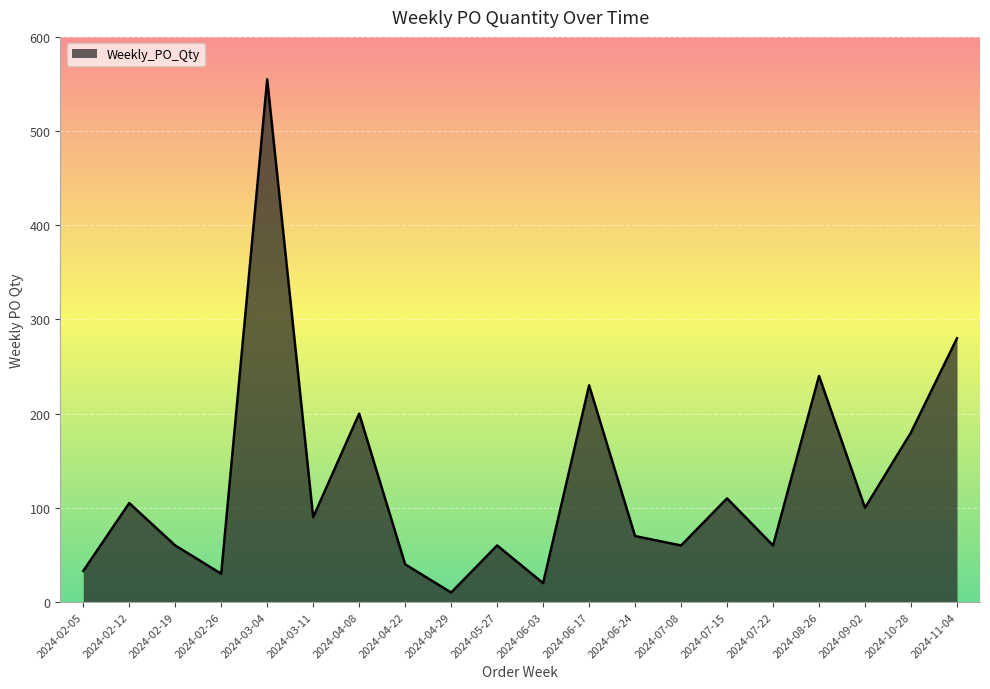

How many categories are shown in the chart?

20